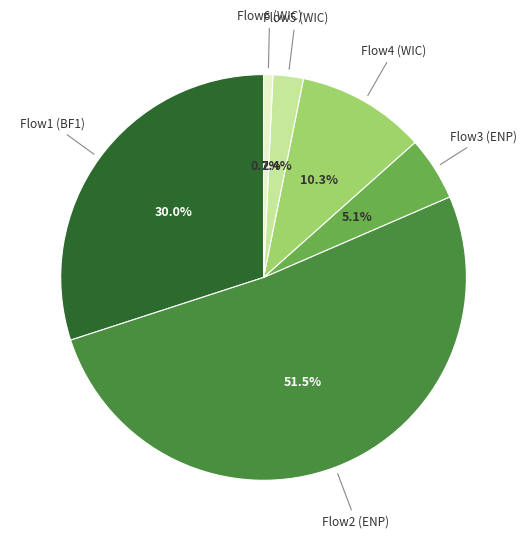

Is there any slice that represents more than half of the pie?

Yes